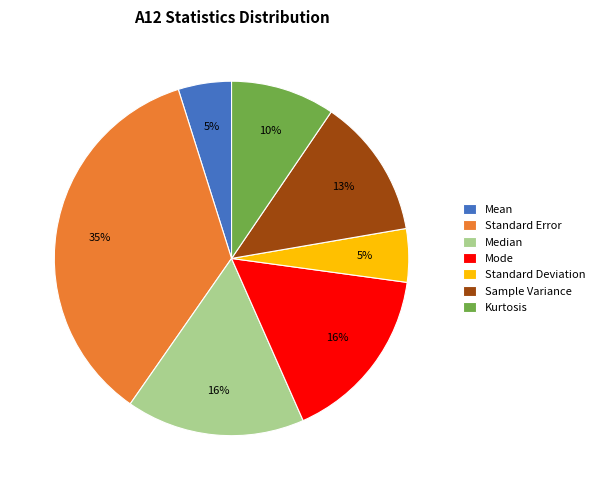

How many segments does this pie chart have?

7